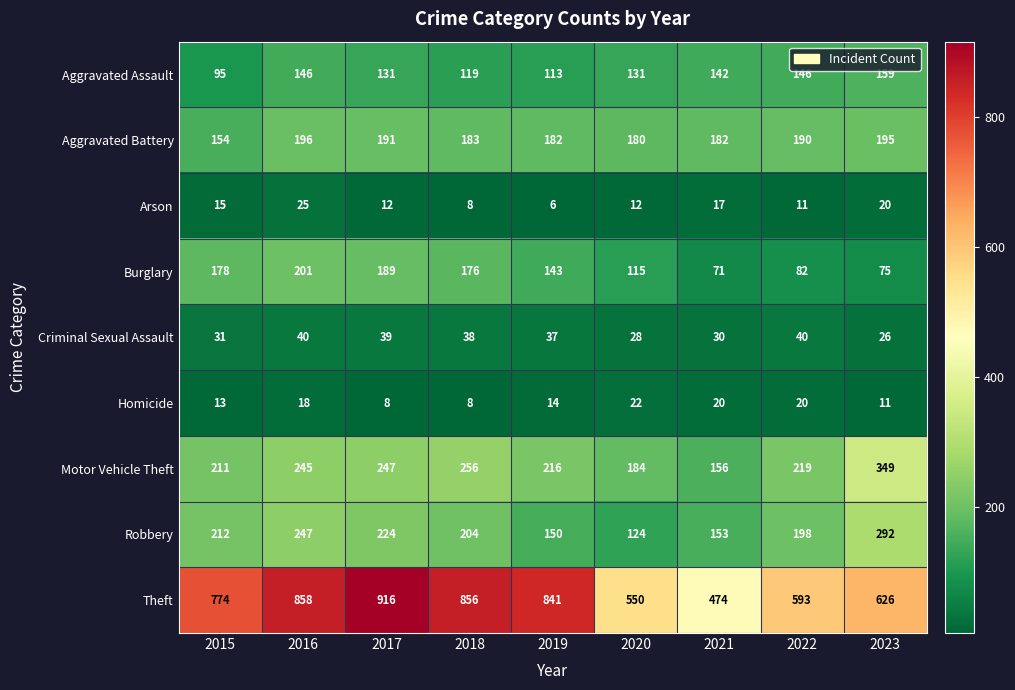

Which series changed the most between 2018 and 2022?

Theft